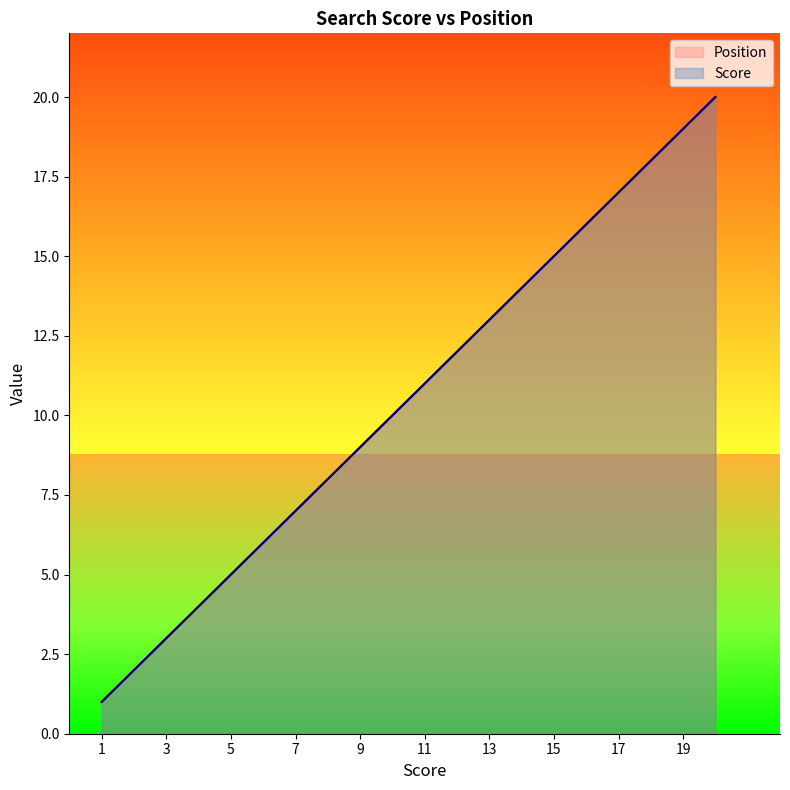

True or false: Position has a value of 7 at 17.

False